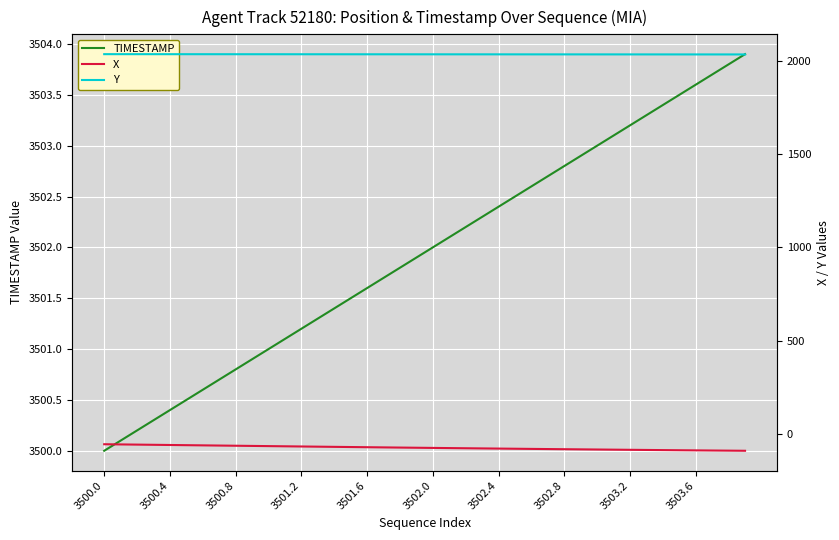

At which category does the chart reach its peak across all series?

39